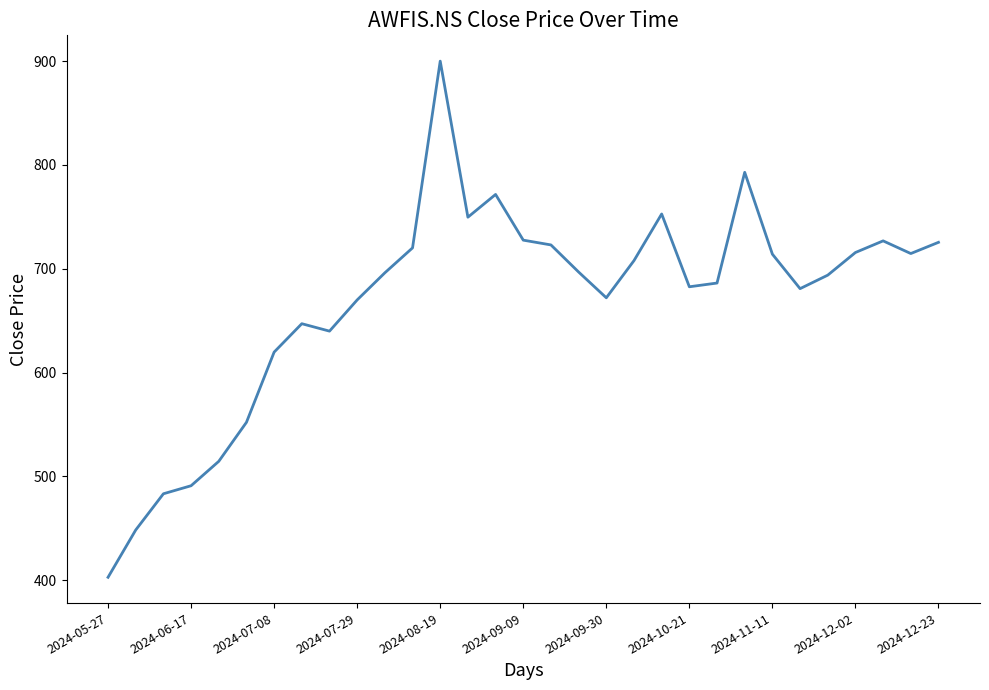

What is the minimum value shown in the chart?

403.0